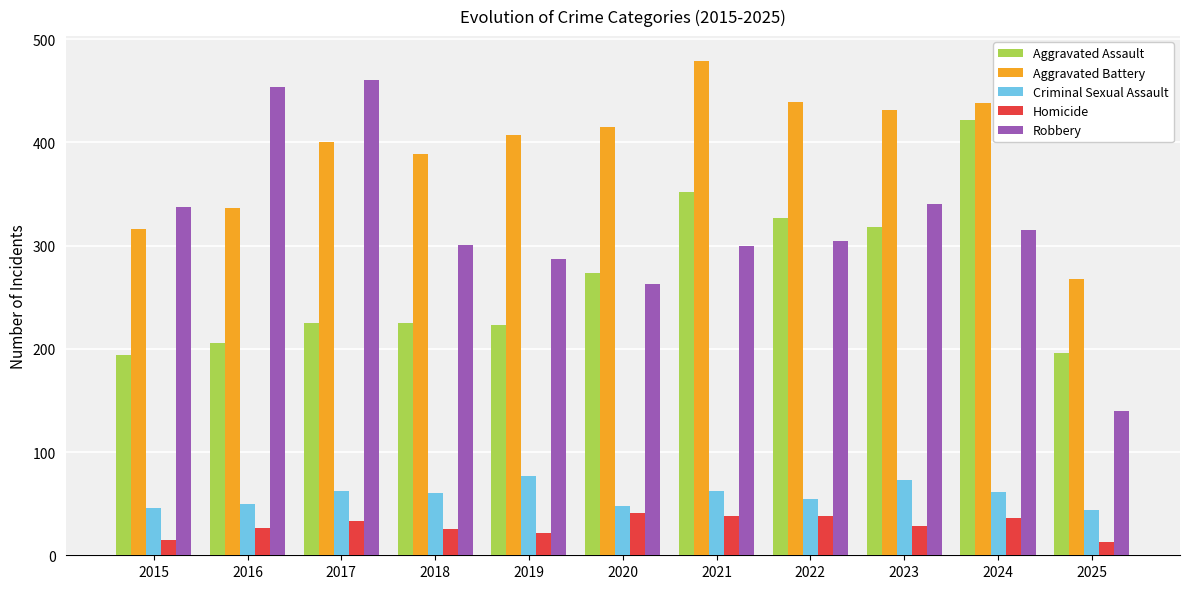

At which label does Aggravated Assault reach its peak?

2024